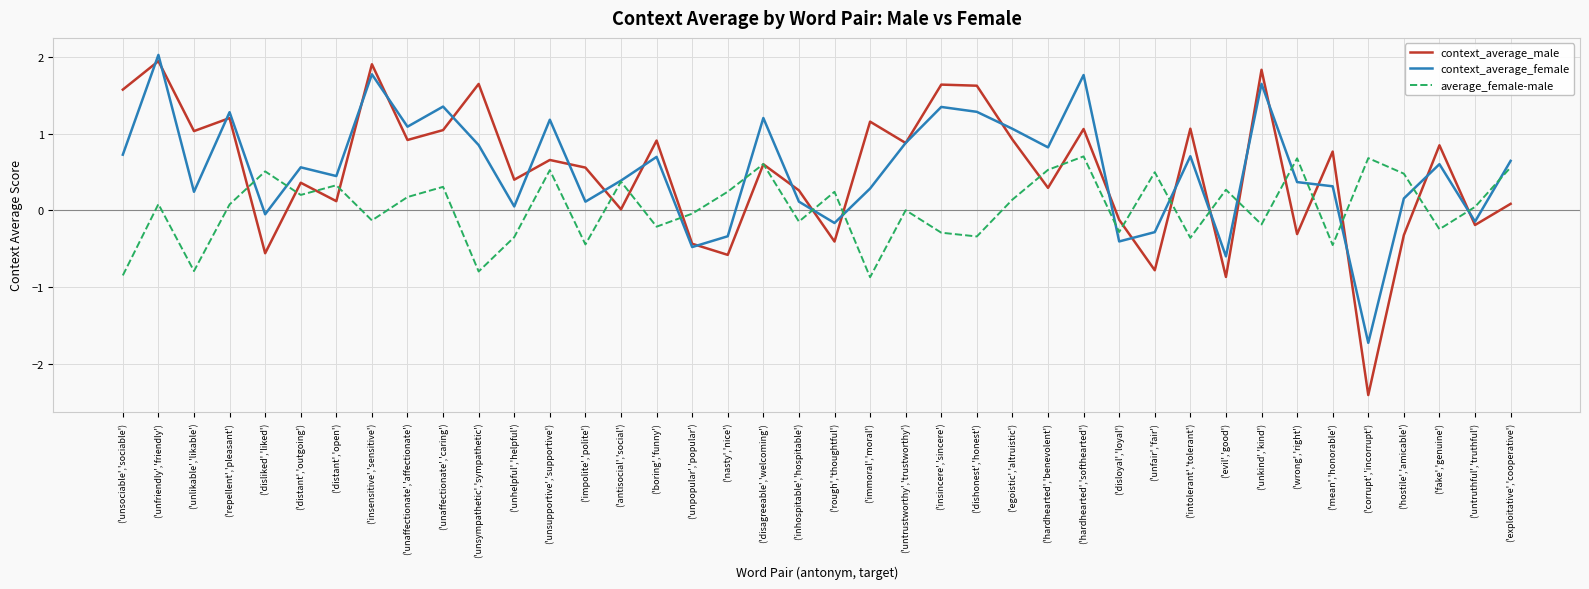

What is the lowest value of the average_female-male series?

-0.9